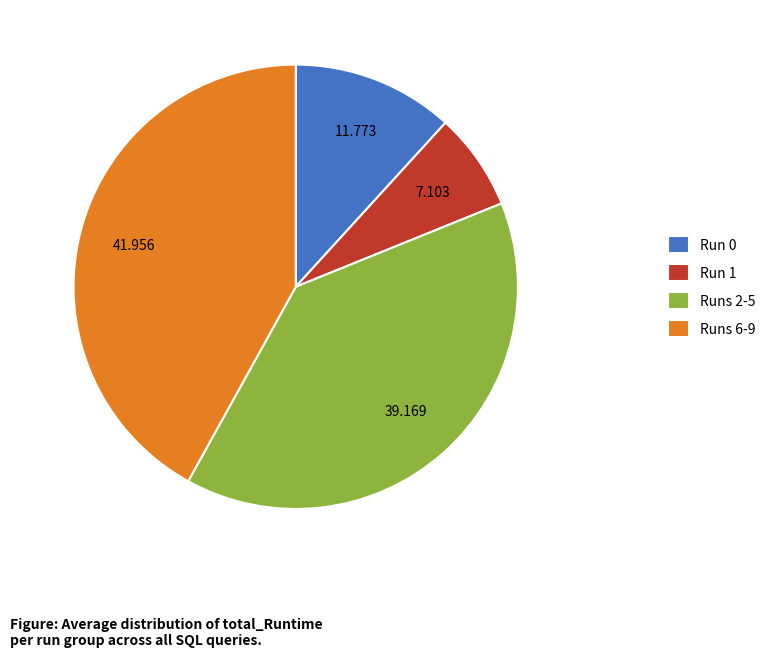

Do Runs 2-5 and Run 1 together represent more than half of the pie?

No